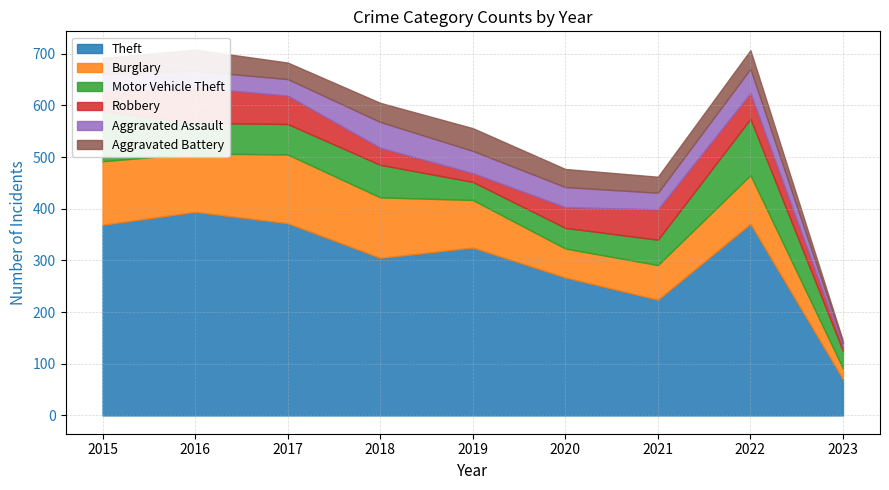

What is the value of the Aggravated Assault point at the 7th from the left?

32